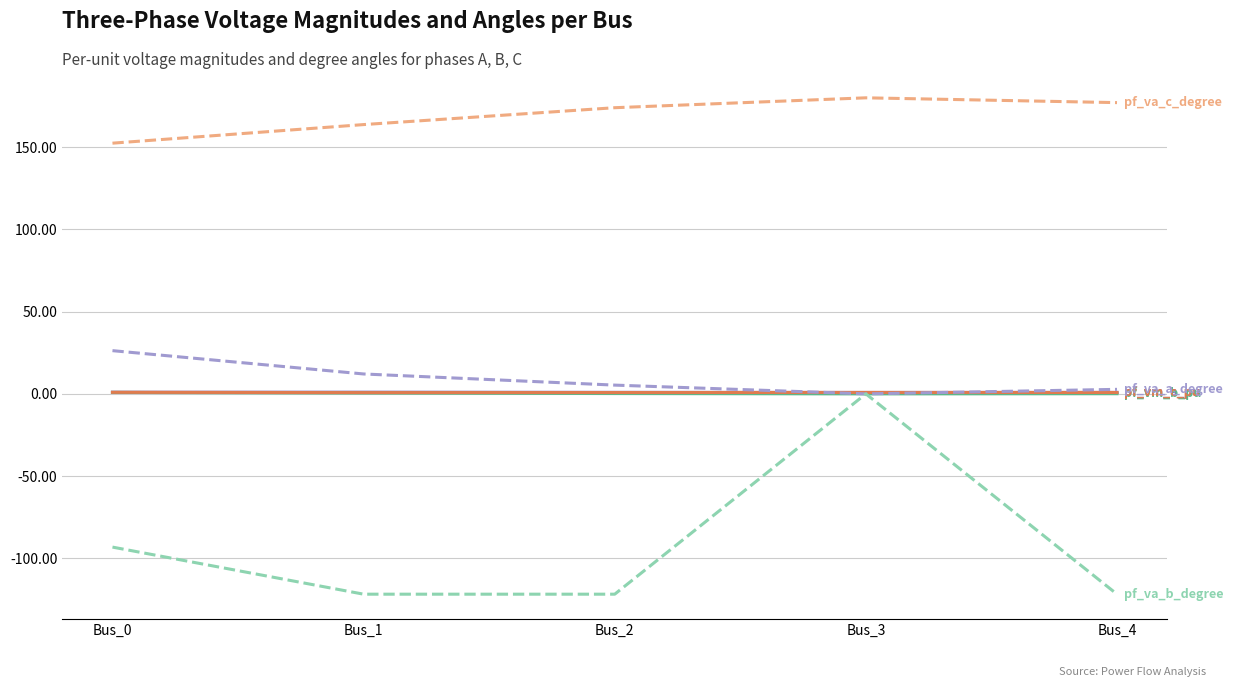

At which category is the sum across all series the highest?

Bus_3